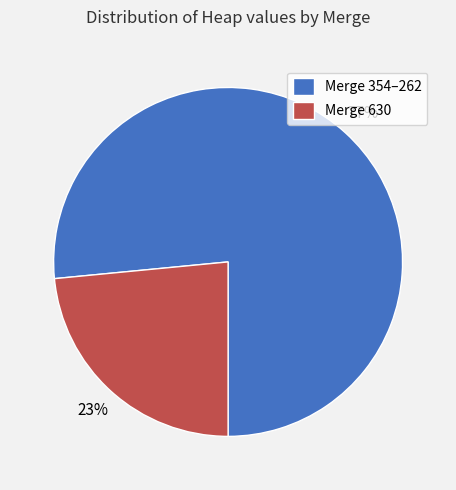

Is there any slice that represents more than half of the pie?

Yes